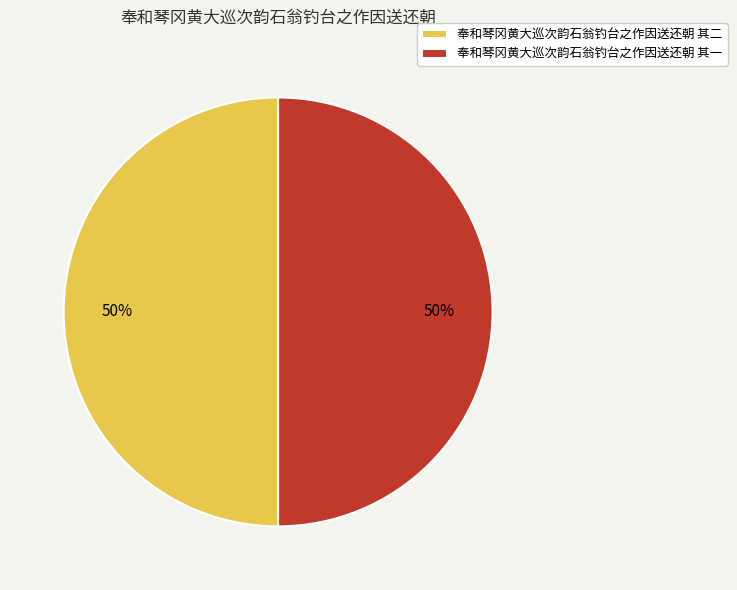

To the nearest percent, what is the combined percentage of 奉和琴冈黄大巡次韵石翁钓台之作因送还朝 其二 and 奉和琴冈黄大巡次韵石翁钓台之作因送还朝 其一?

100%